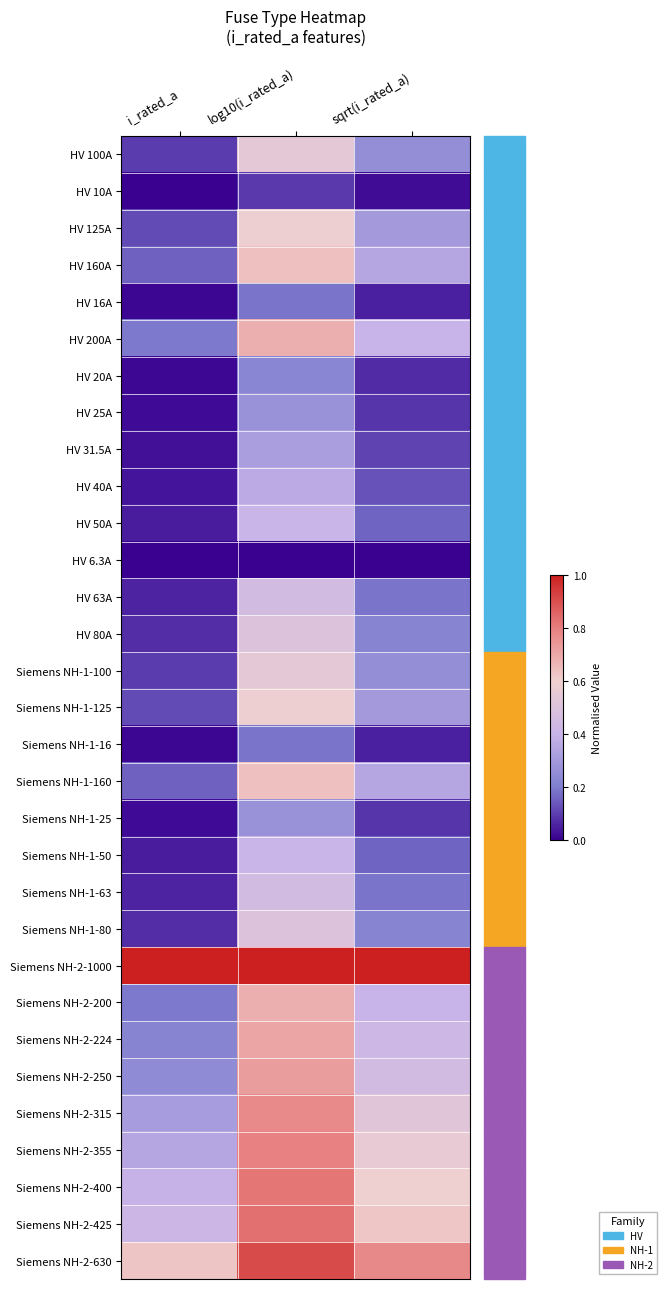

How many distinct data groups are displayed?

31